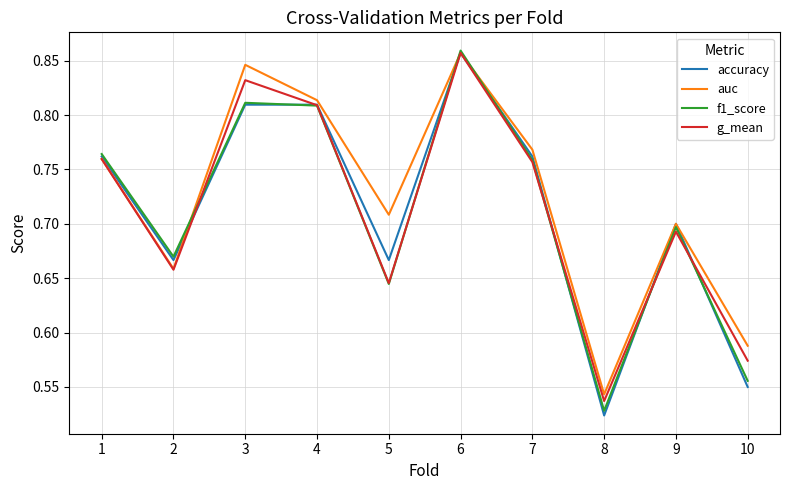

Which series has the largest range (max minus min)?

accuracy